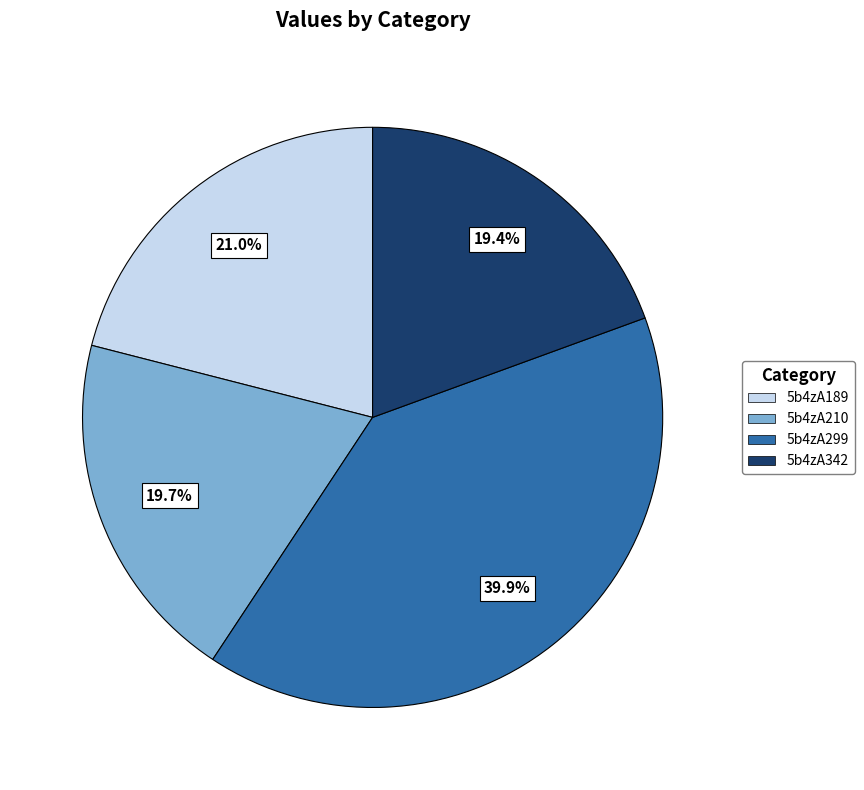

What is the largest slice in the pie chart?

5b4zA299